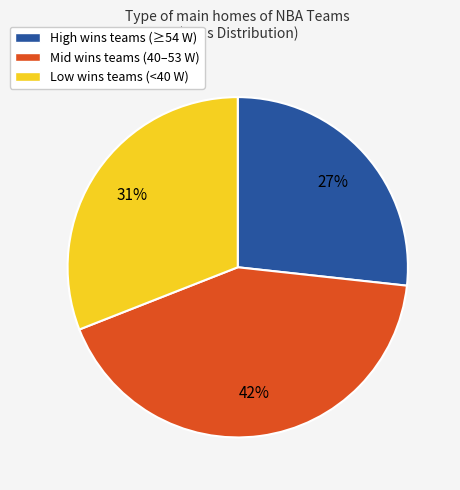

To the nearest percent, what is the combined percentage of Mid wins teams (40–53 W) and High wins teams (≥54 W)?

69%